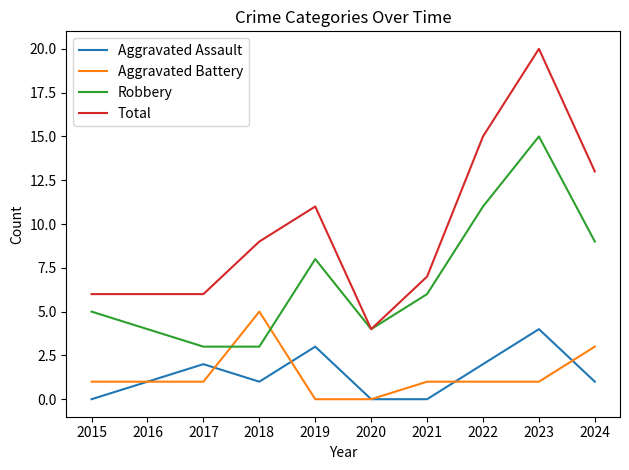

Is the value of Robbery at 2016 greater than the value of Aggravated Assault at 2021?

Yes